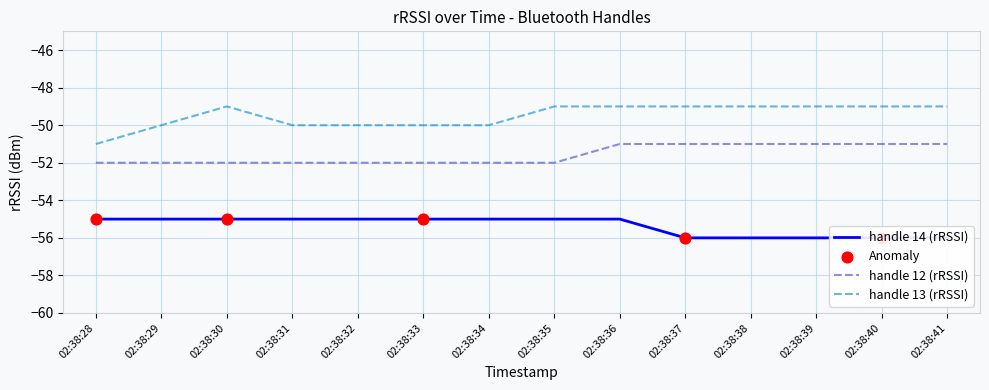

Which series reaches the maximum Y coordinate?

handle 13 (rRSSI)